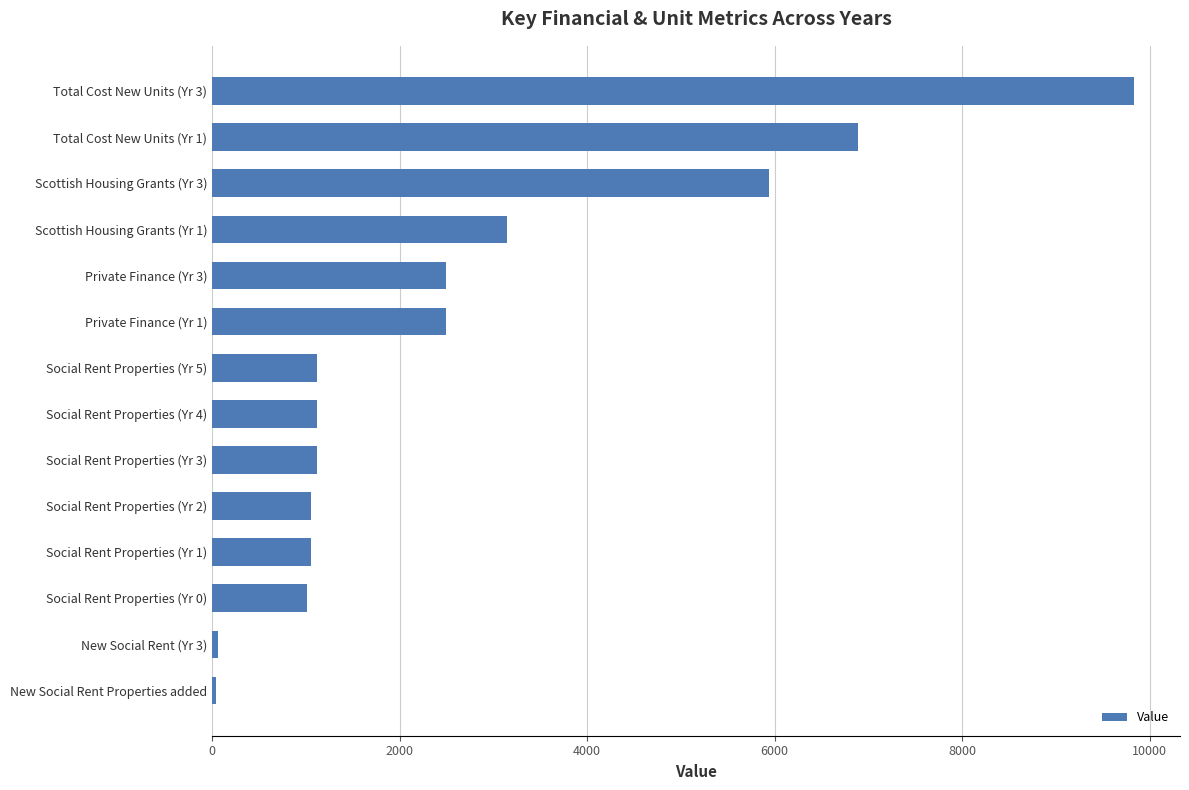

What is the change in value from Private Finance (Yr 3) to Total Cost New Units (Yr 1)?

+4392